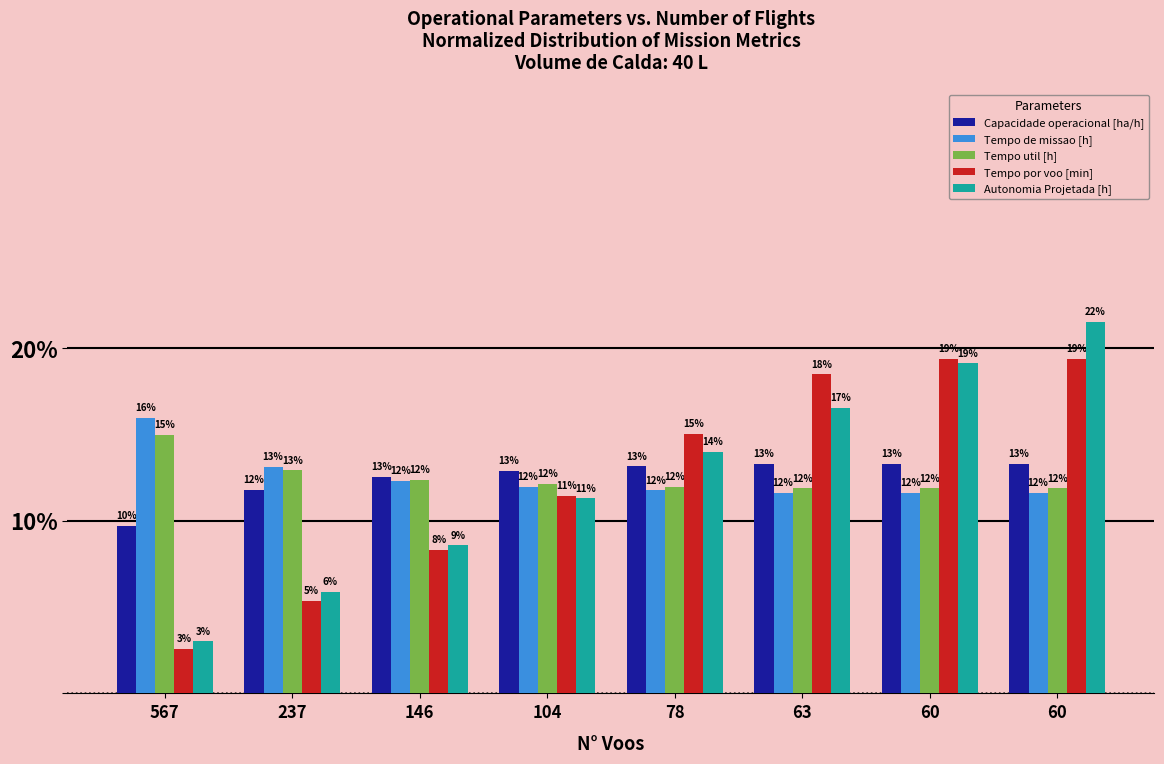

The Tempo de missao [h] series shows 27.4 at 567. True or false?

False